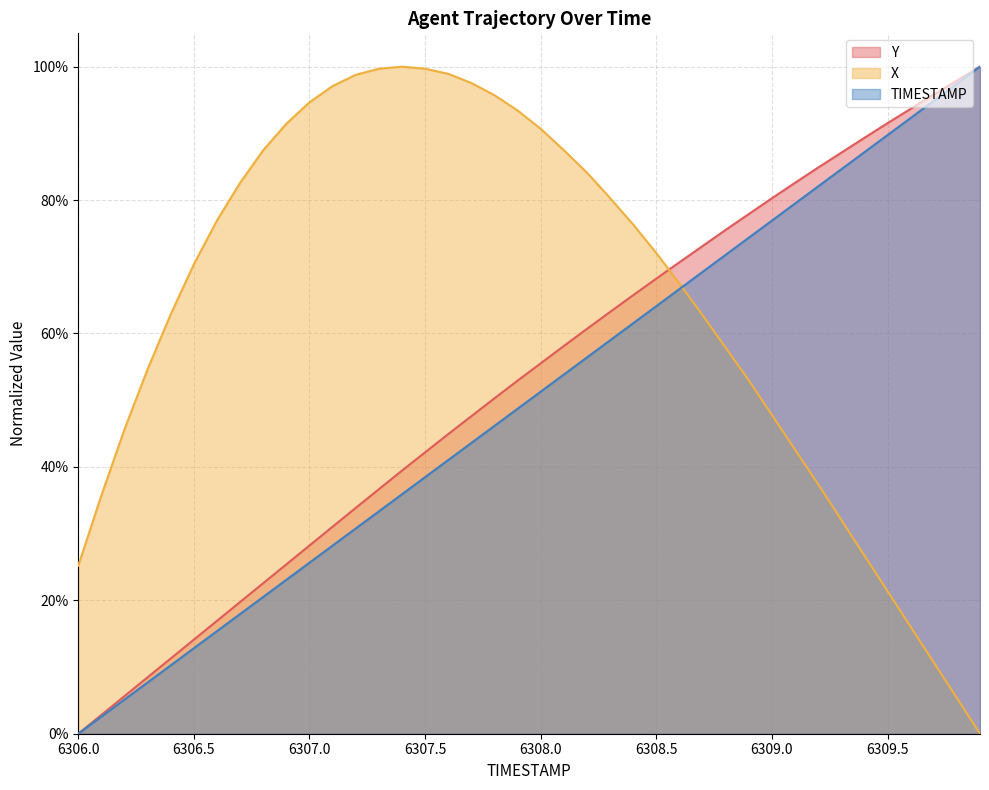

What value does the Y series have at 6307.2?

0.3